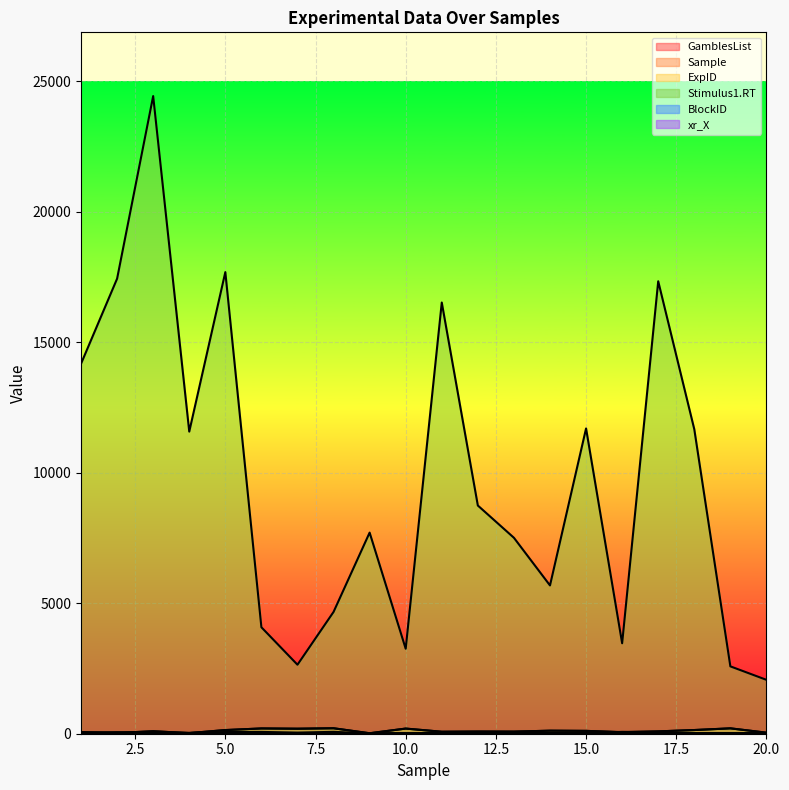

The value of Sample at 4 is 7. True or false?

False